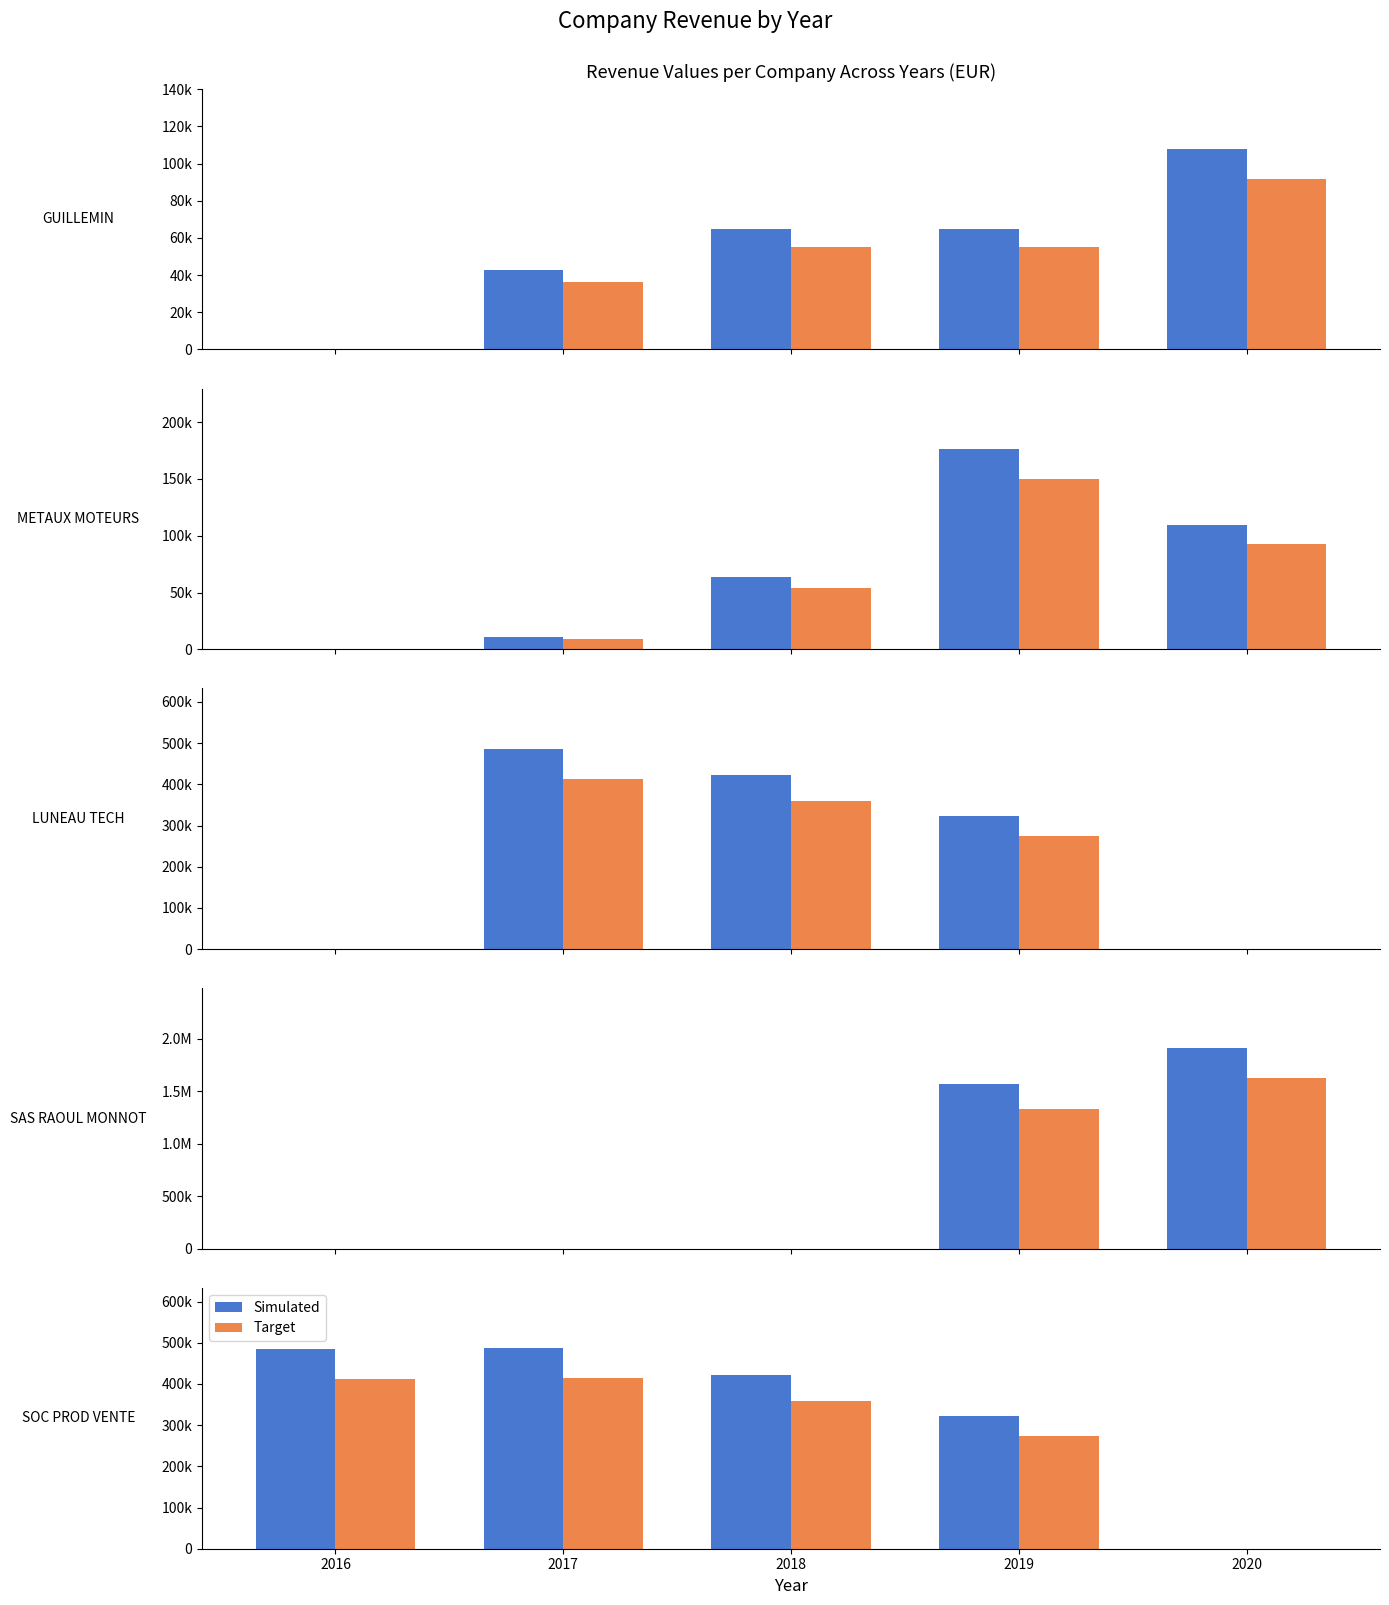

Where does the Simulated series first go above 422294?

2016